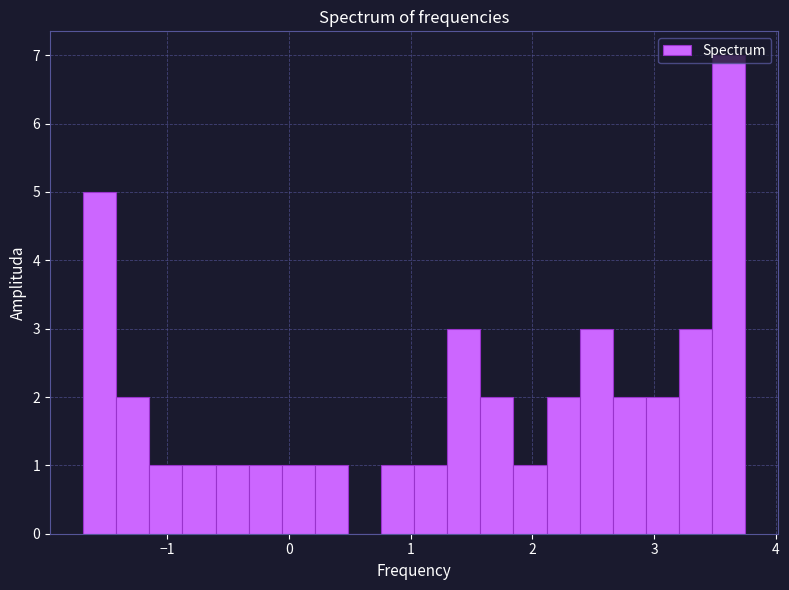

Read against the x-axis, roughly where is the centre of the tallest bar?

3.6